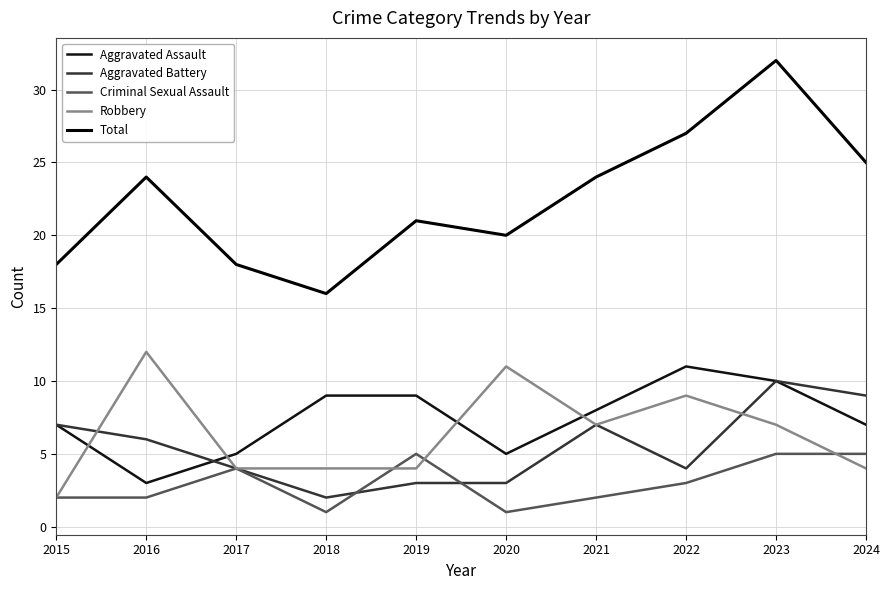

Does the chart have visible grid lines?

Yes